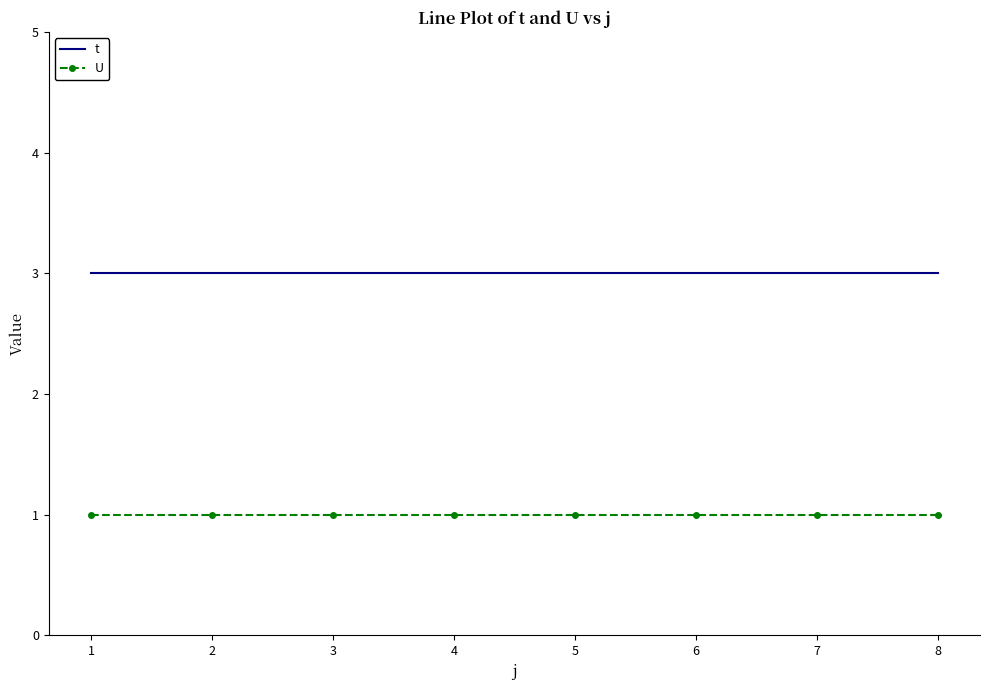

What is the smallest value displayed?

1